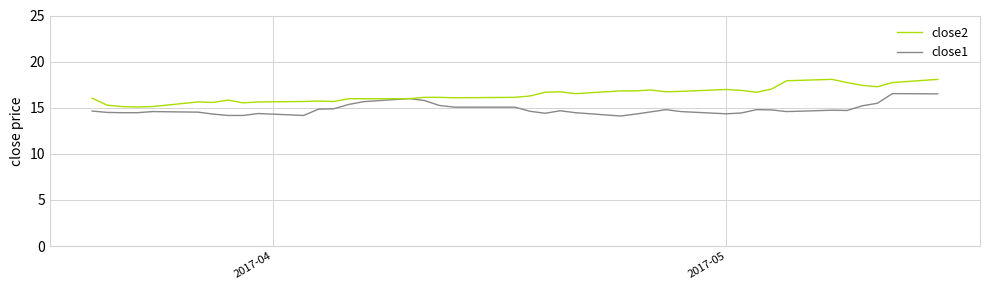

What is the smallest value displayed?

14.1